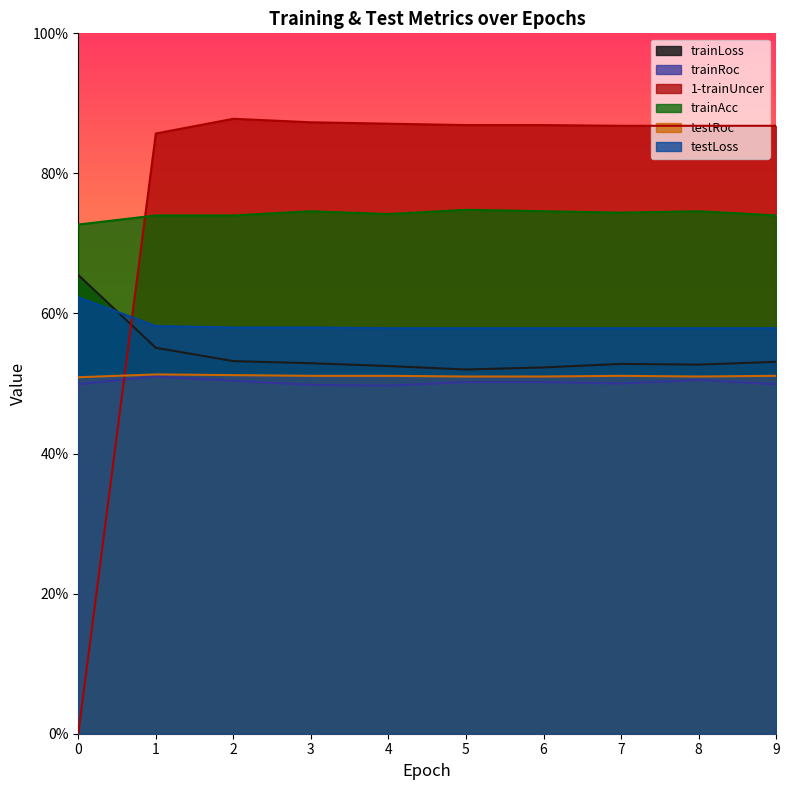

What is the average value of the trainRoc series?

0.5